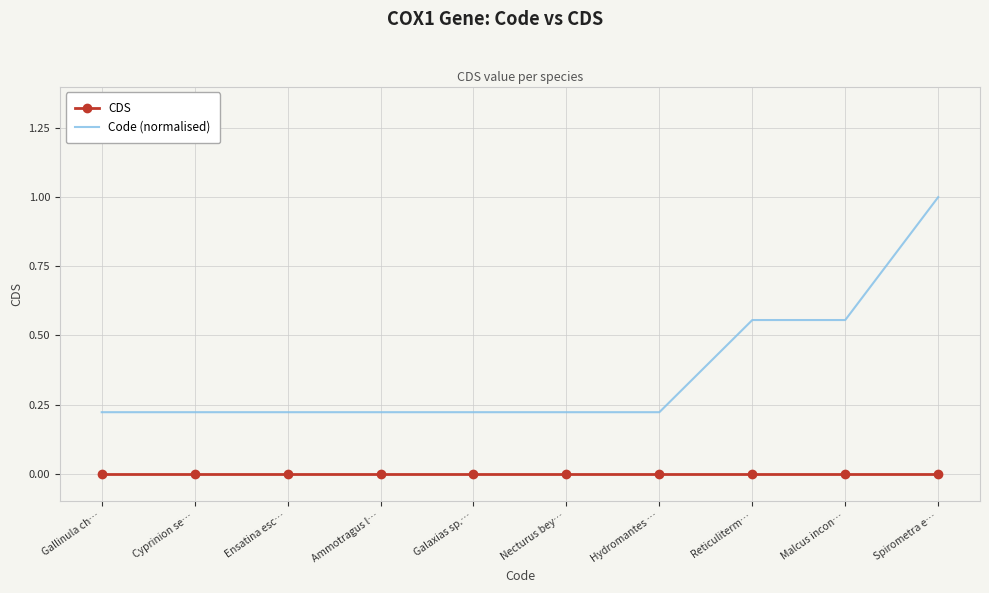

Which category has the highest value across all series?

Spirometra e…